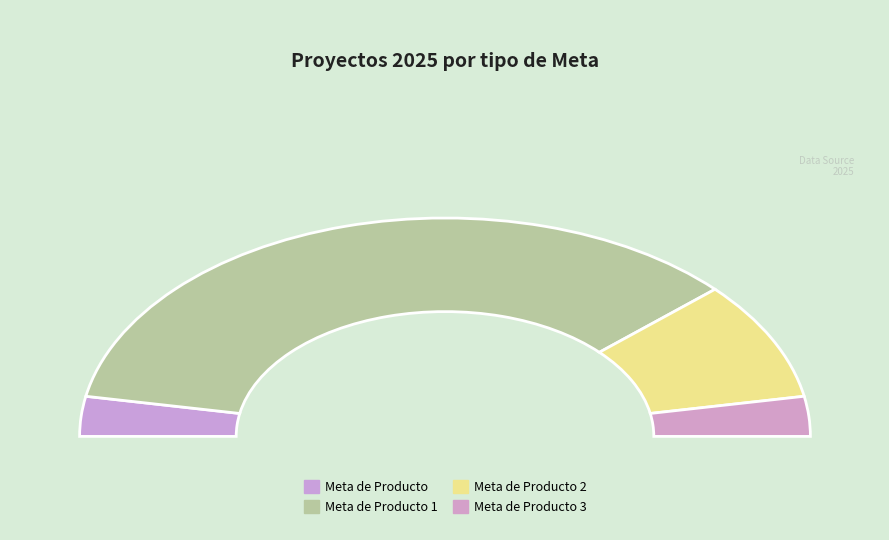

Rank the categories by value from lowest to highest.

Meta de Producto, Meta de Producto 3, Meta de Producto 2, Meta de Producto 1